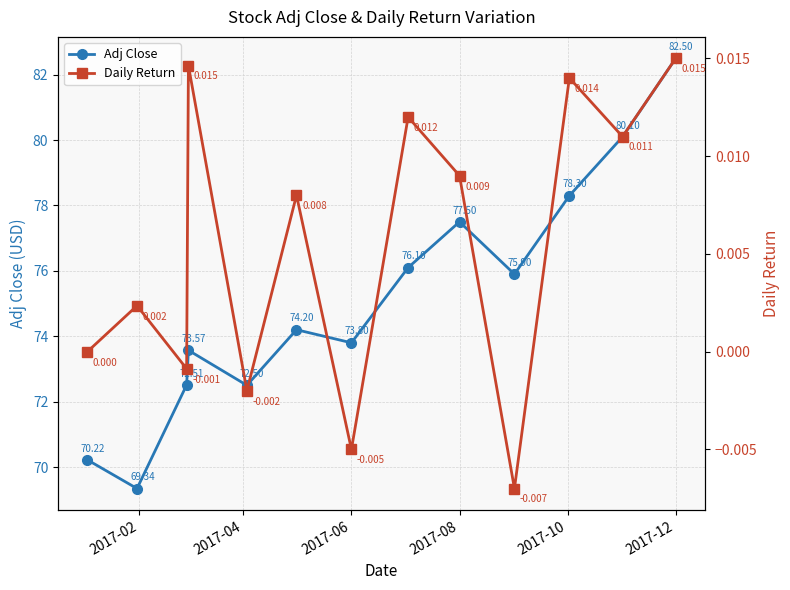

What are all the series names shown in the legend?

Adj Close, Daily Return